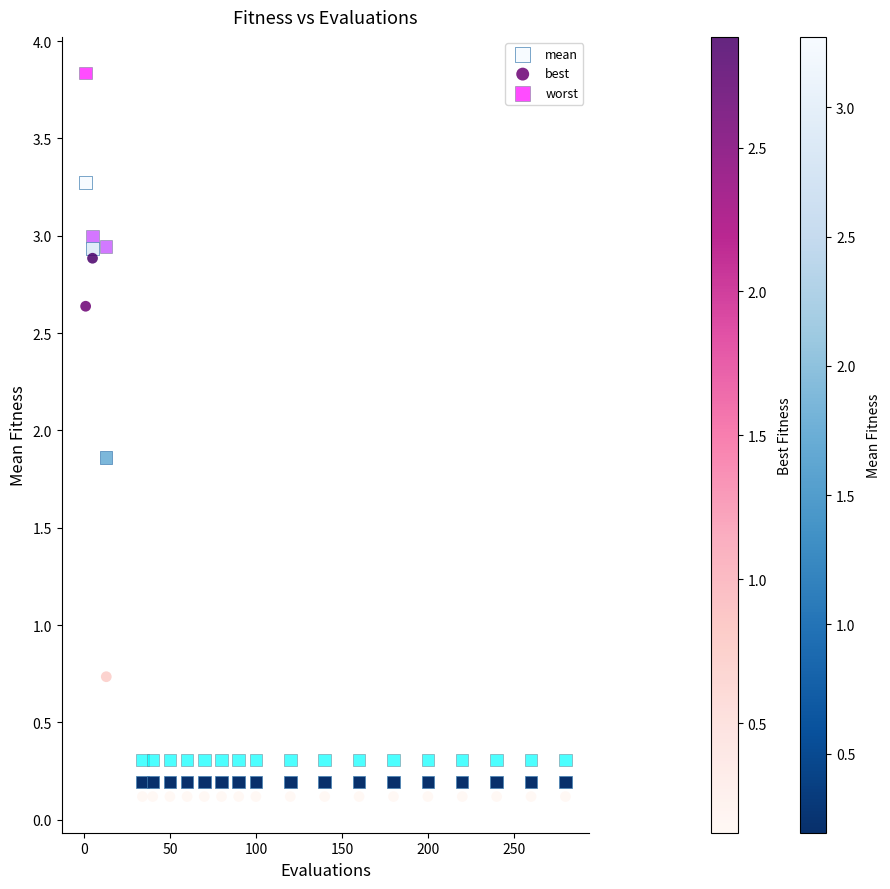

In the best series, what Y value is closest to 1?

0.7